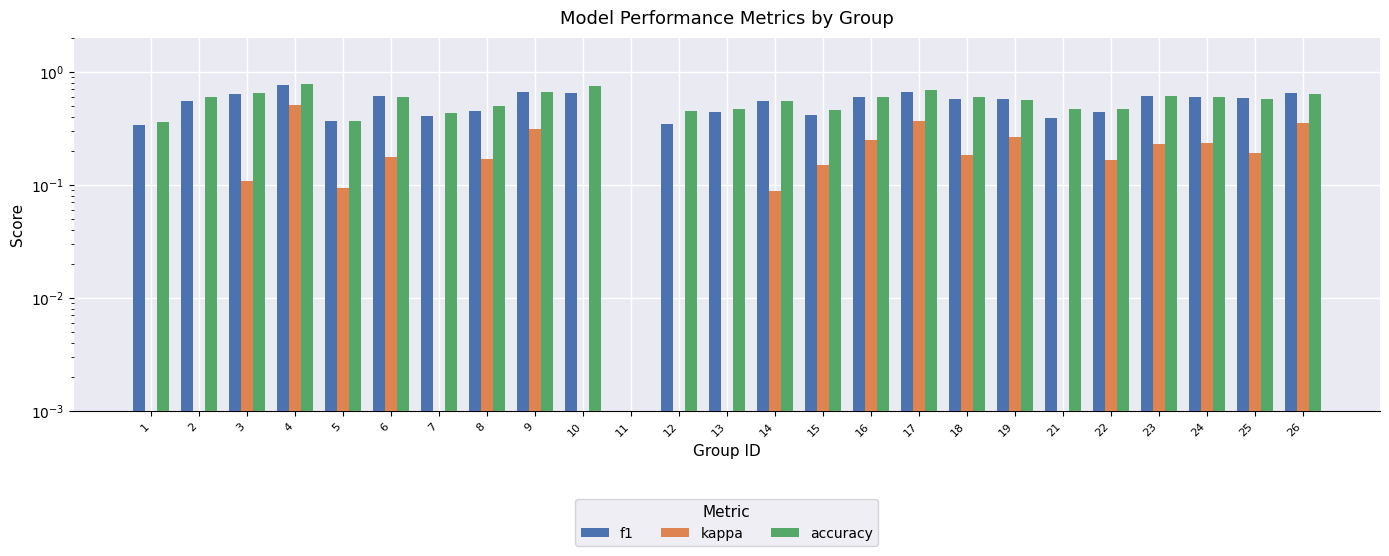

The value of f1 at 24 is 1.1. True or false?

False